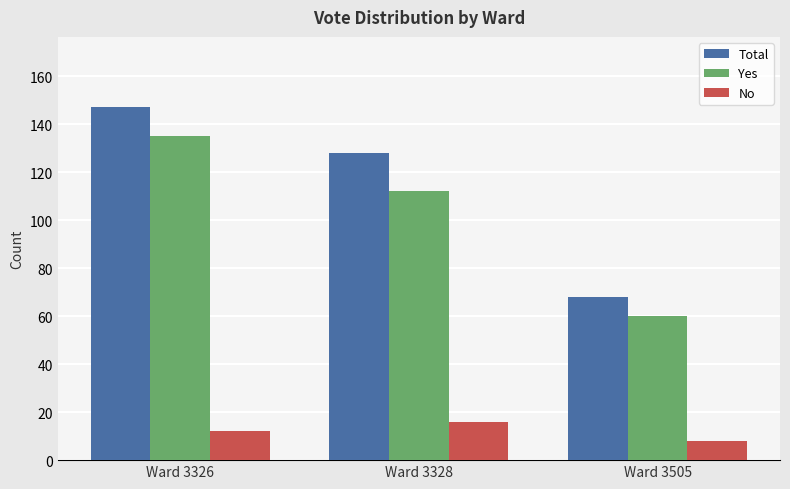

What is the value of the No bar at the 1st from the left?

12